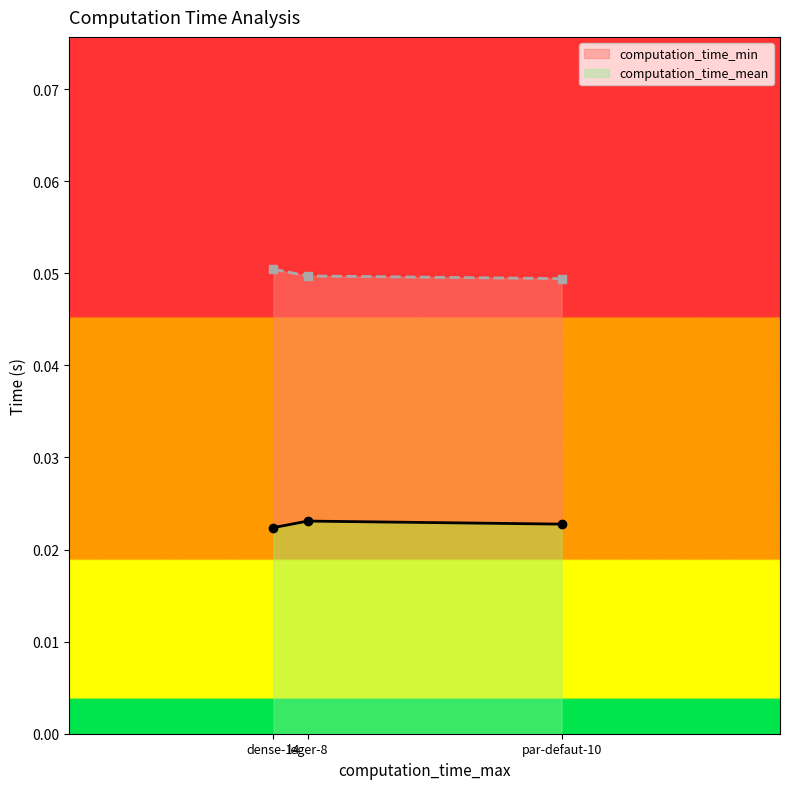

The value of computation_time_mean at dense-14 is 0.1. True or false?

True